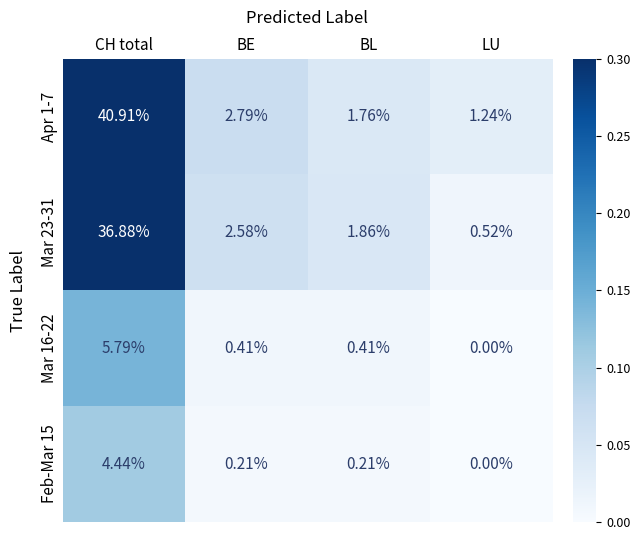

List the labels in order of Apr 1-7 value, smallest first.

LU, BL, BE, CH total